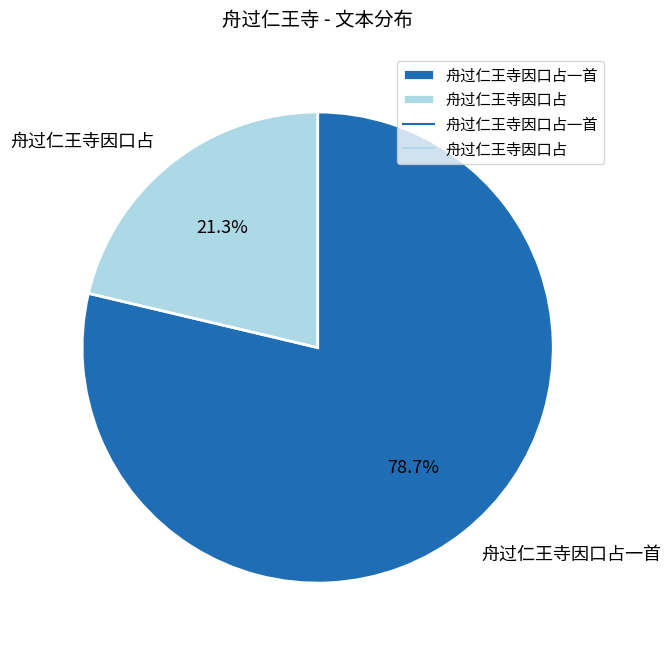

Which slice is the smallest?

舟过仁王寺因口占